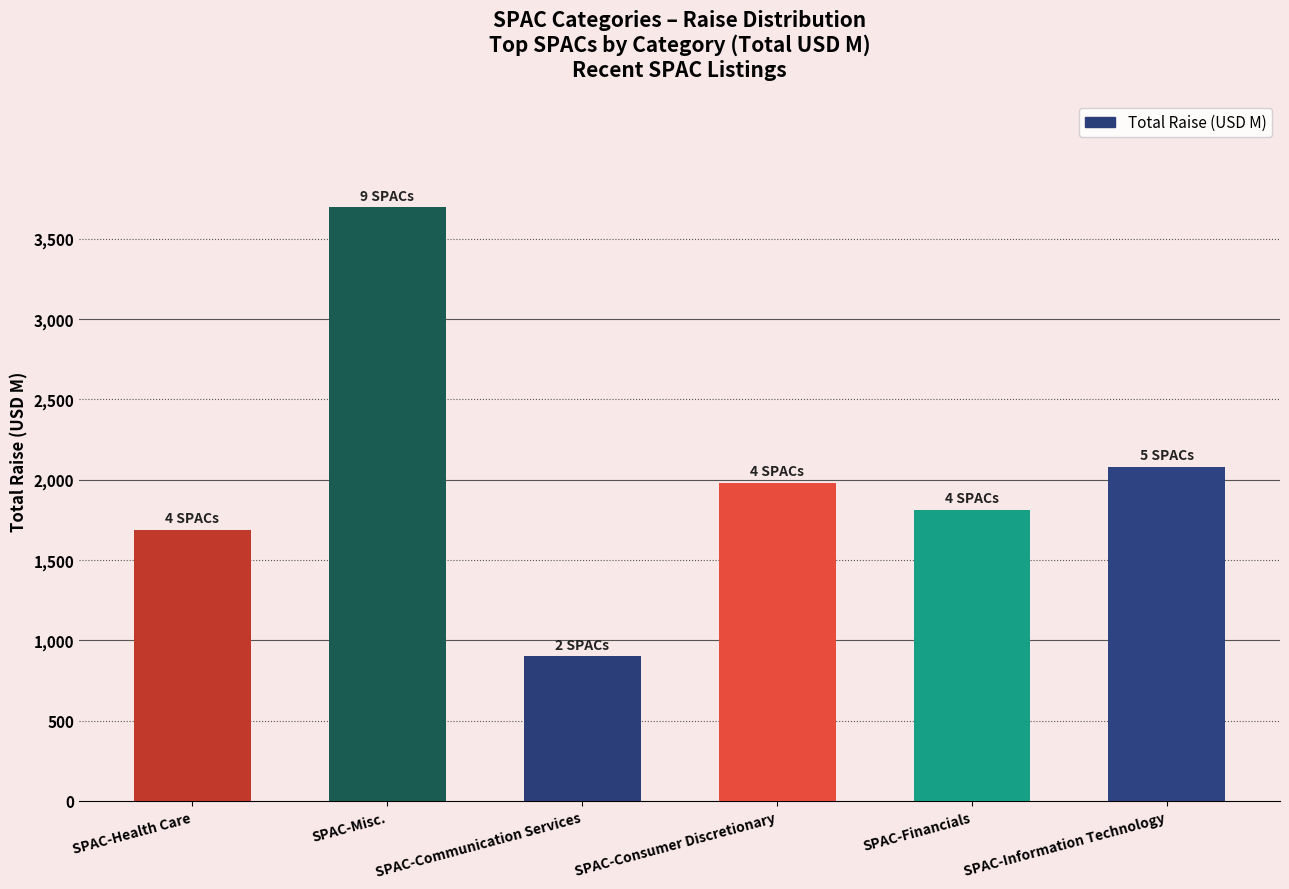

Reading left to right, extract all data points from this chart.

SPAC-Health Care=1685	SPAC-Misc.=3695	SPAC-Communication Services=900	SPAC-Consumer Discretionary=1980	SPAC-Financials=1810	SPAC-Information Technology=2080